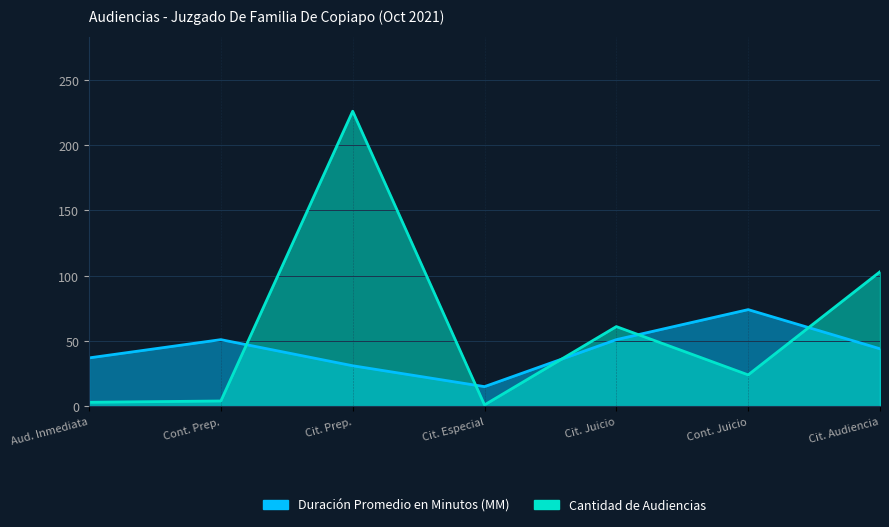

What value does the Duración Promedio en Minutos (MM) series have at Cit. Especial, to the nearest 10?

20